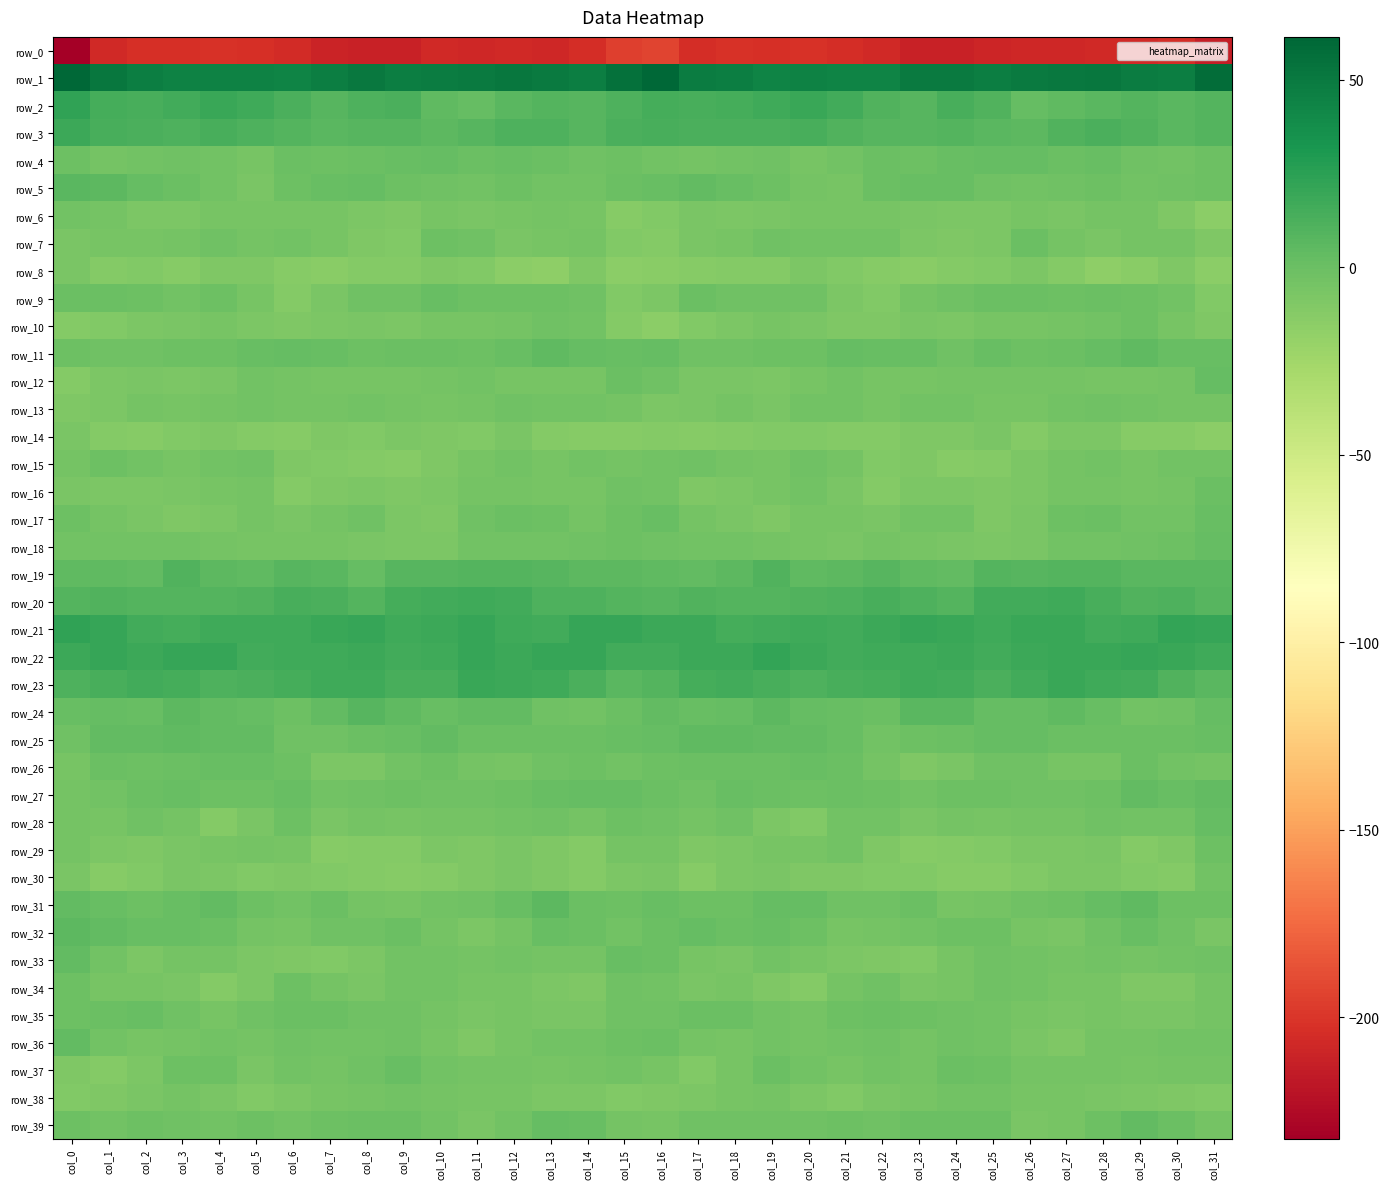

Rank the categories by row_7 value from lowest to highest.

col_16, col_15, col_9, col_24, col_31, col_8, col_23, col_25, col_17, col_28, col_12, col_0, col_7, col_2, col_1, col_13, col_18, col_29, col_30, col_27, col_14, col_3, col_5, col_21, col_6, col_20, col_22, col_19, col_4, col_11, col_10, col_26